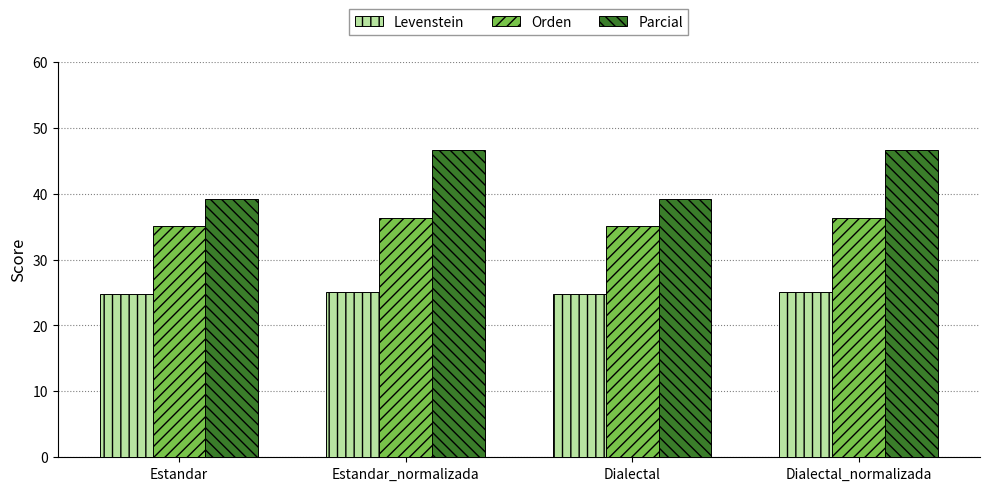

What value does the Levenstein series have at Estandar?

24.8